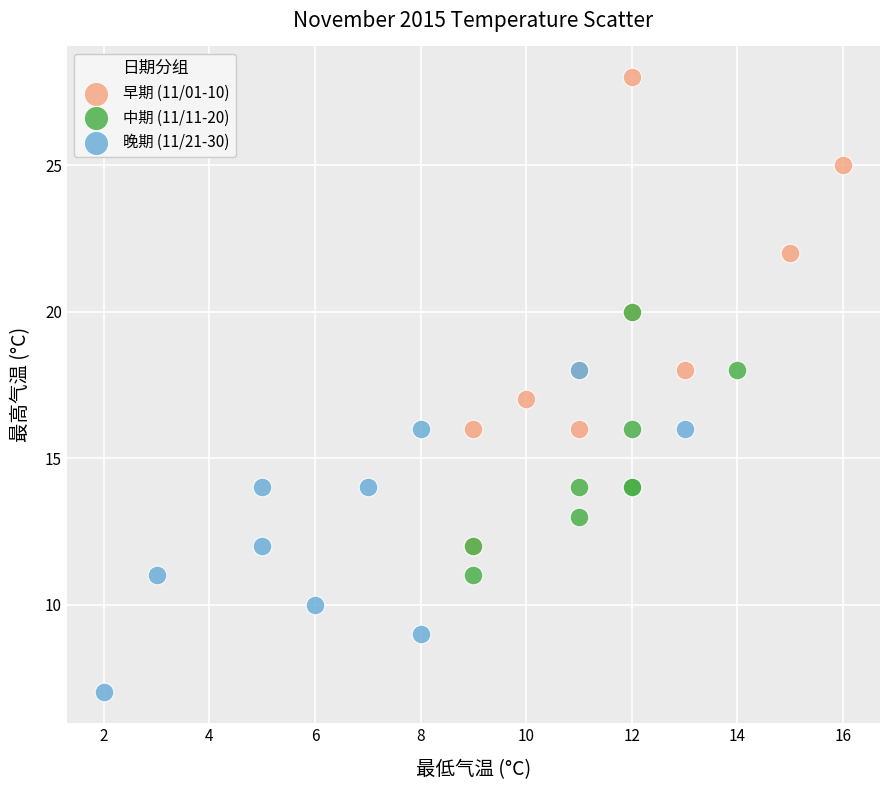

Which series has the widest spread of Y values?

早期 (11/01-10)